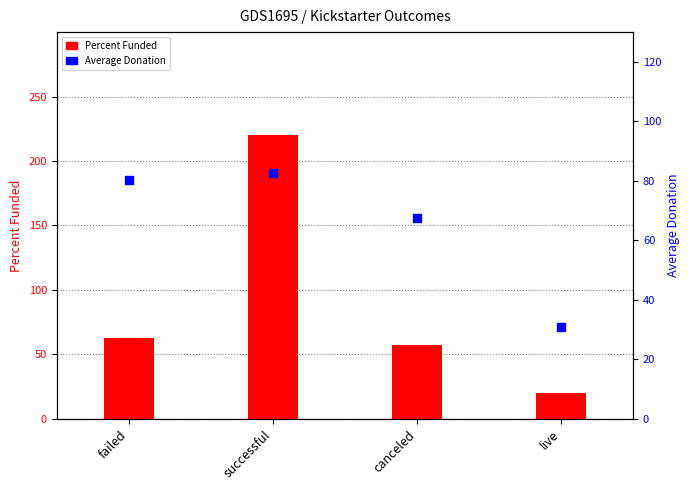

Which series has the largest total across all categories?

Percent Funded